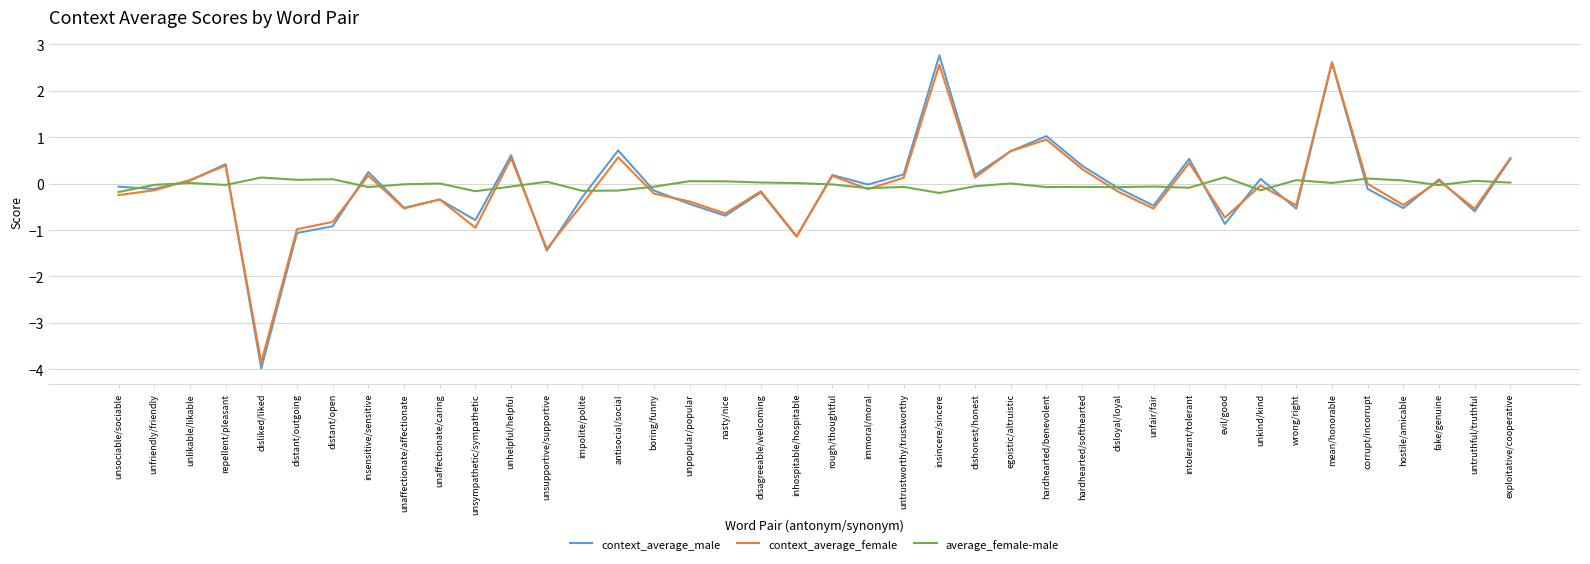

How many intersections are there between context_average_male and average_female-male?

20